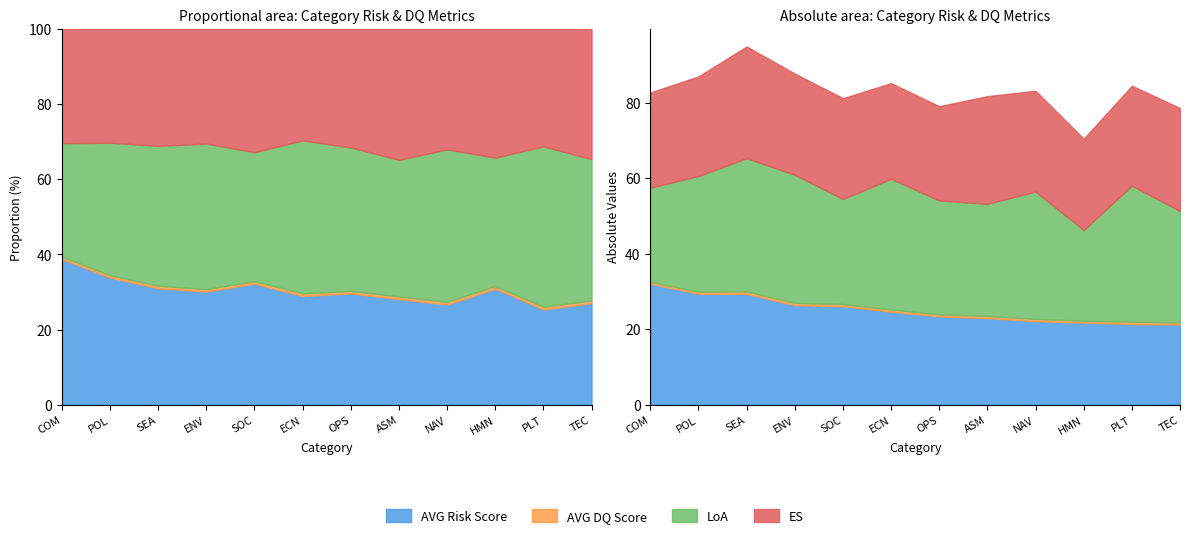

How many data points does each series have?

12